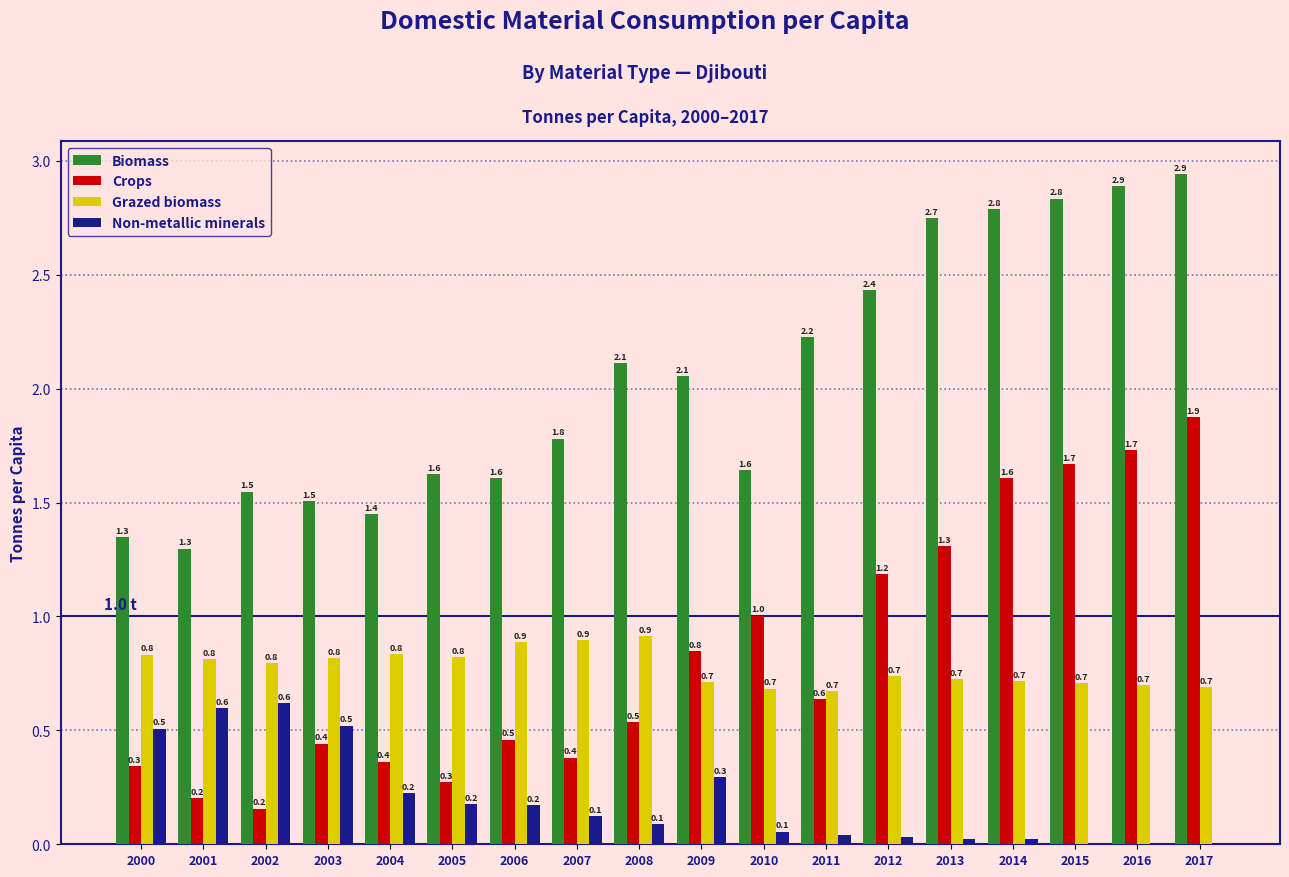

Does the chart contain stacked bars?

No